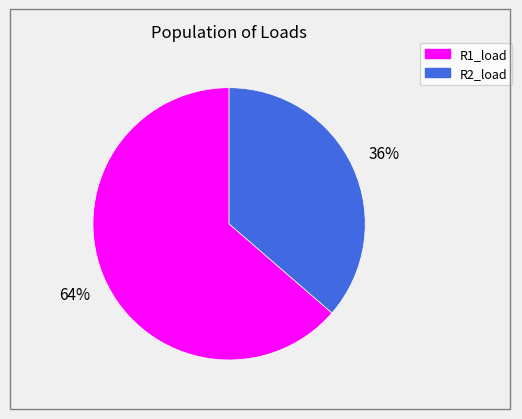

Count the number of slices in the pie.

2